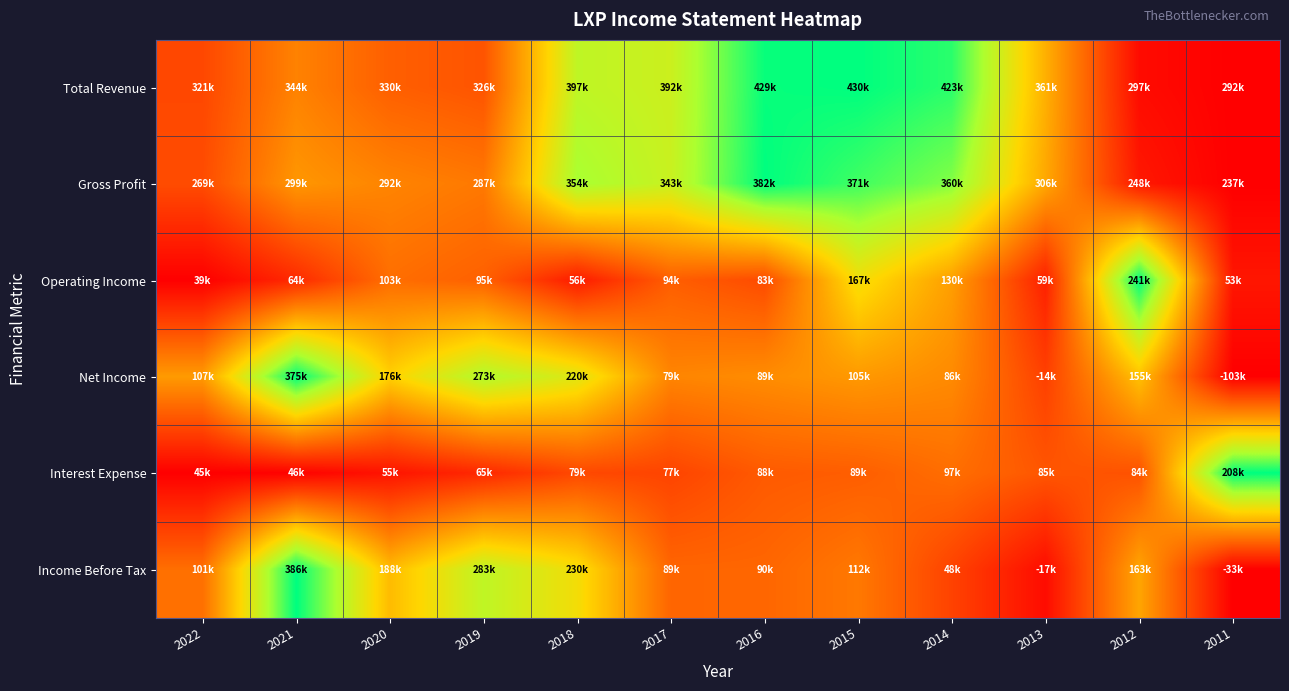

Between 2013 and 2021, which is larger?

2013